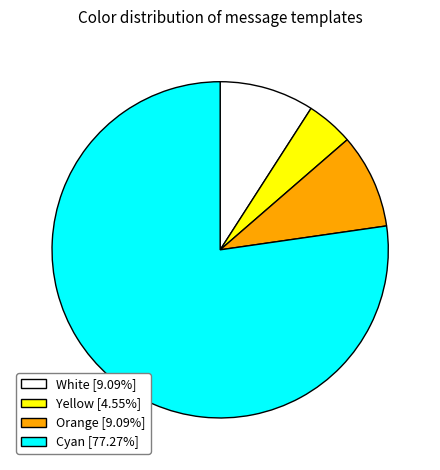

Which slice is the largest?

Cyan